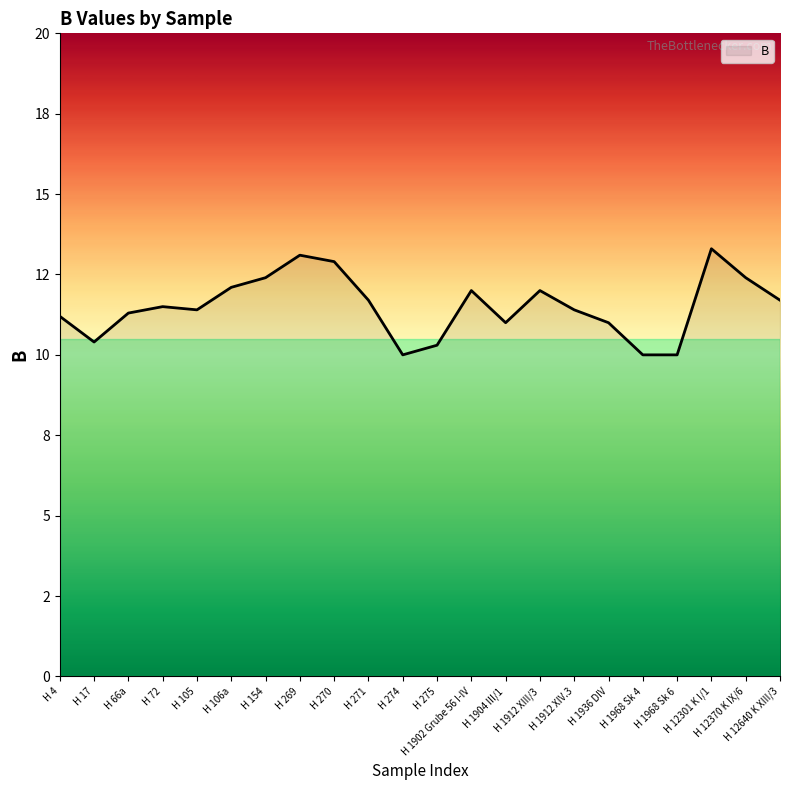

Rank the categories by value from lowest to highest.

H 274, H 1968 Sk 4, H 1968 Sk 6, H 275, H 17, H 1904 III/1, H 1936 DIV, H 4, H 66a, H 105, H 1912 XIV.3, H 72, H 271, H 12640 K XIII/3, H 1902 Grube 56 I-IV, H 1912 XIII/3, H 106a, H 154, H 12370 K IX/6, H 270, H 269, H 12301 K I/1